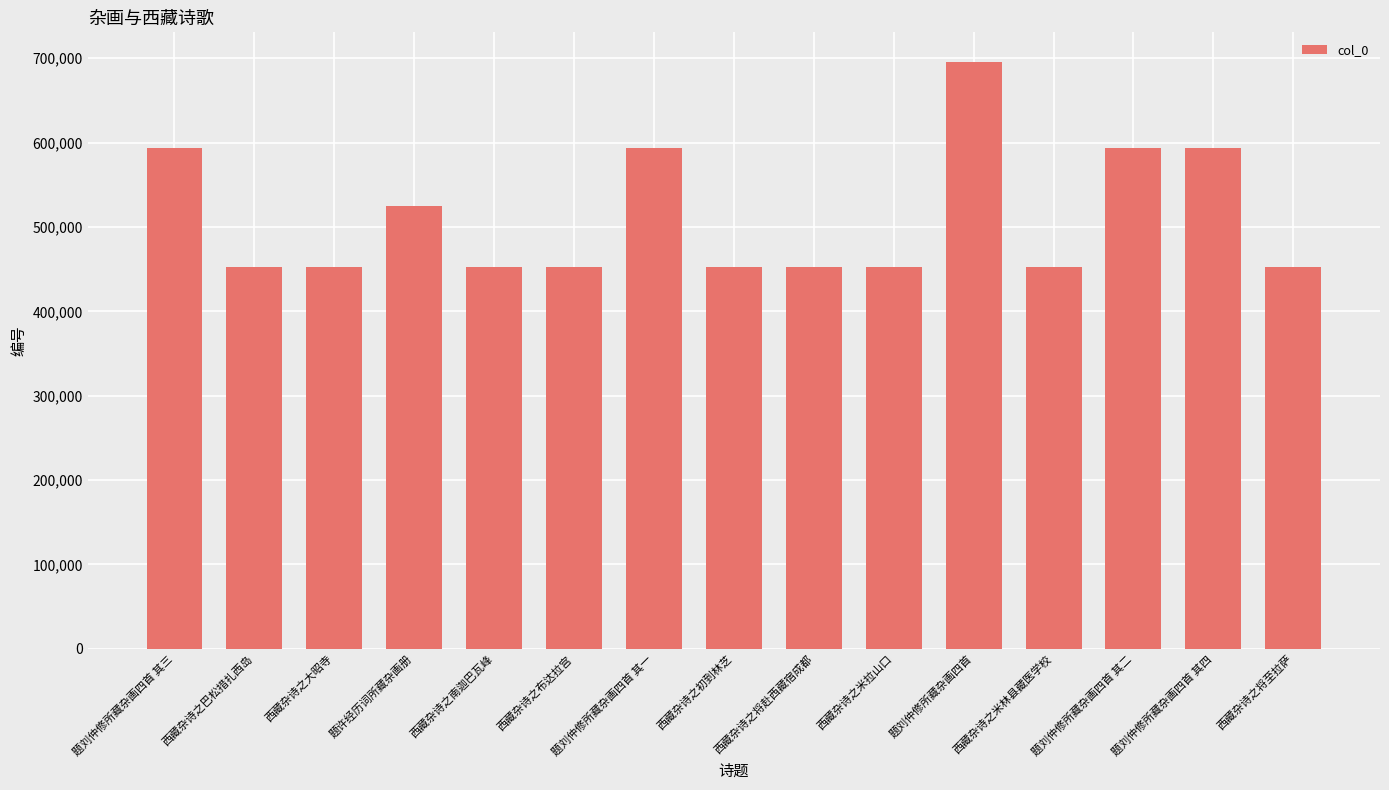

What is the change in value from 题刘仲修所藏杂画四首 to 题刘仲修所藏杂画四首 其四?

-102361